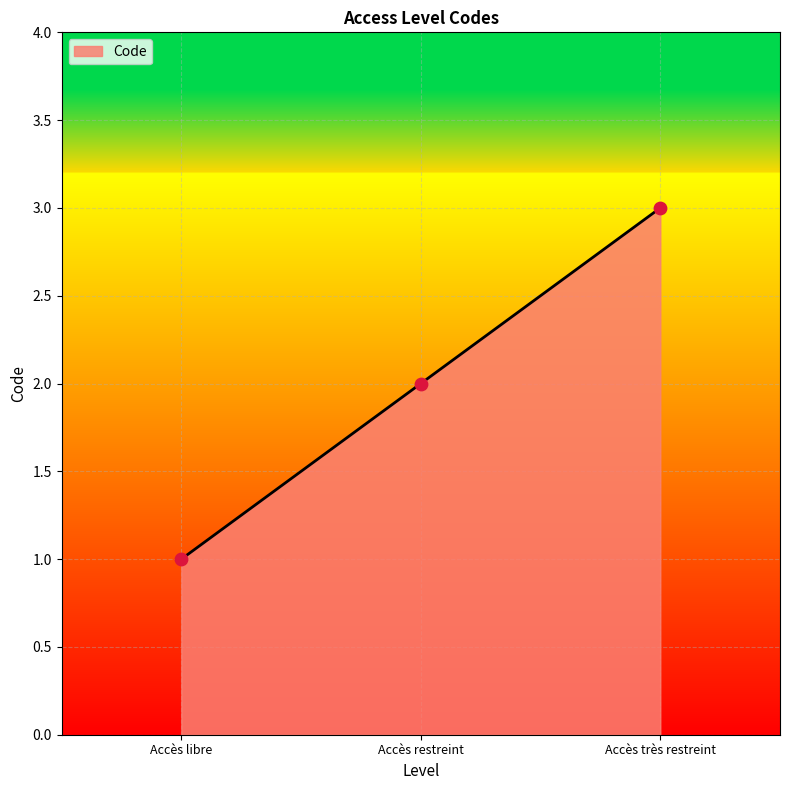

What is the change in value from Accès libre to Accès très restreint?

+2